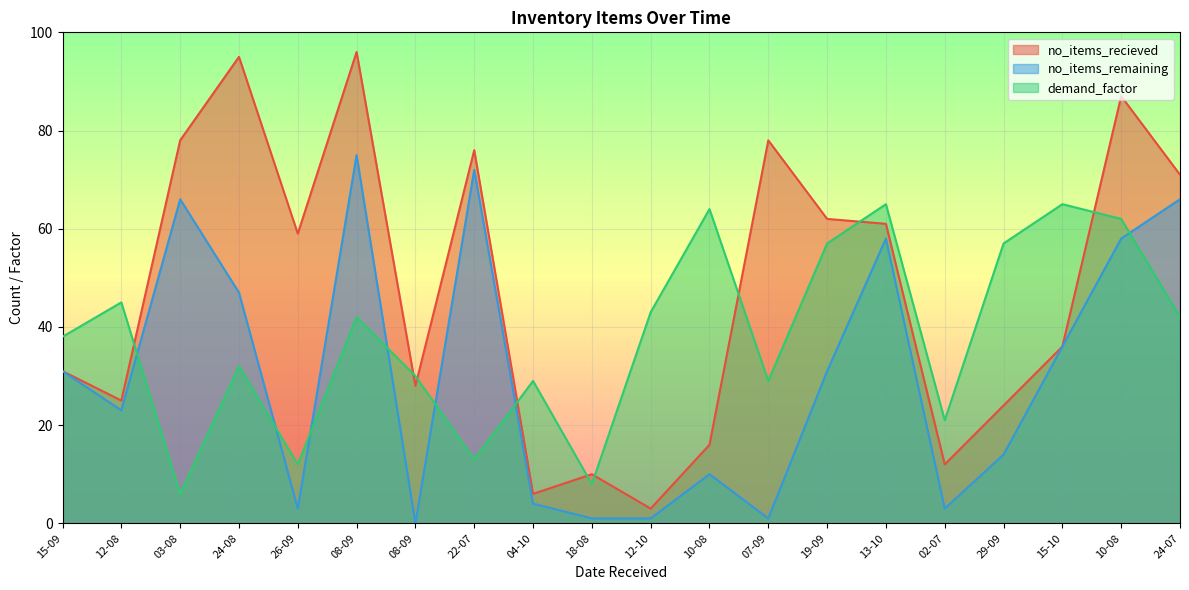

Which has a higher value, 24-08 or 13-10?

24-08